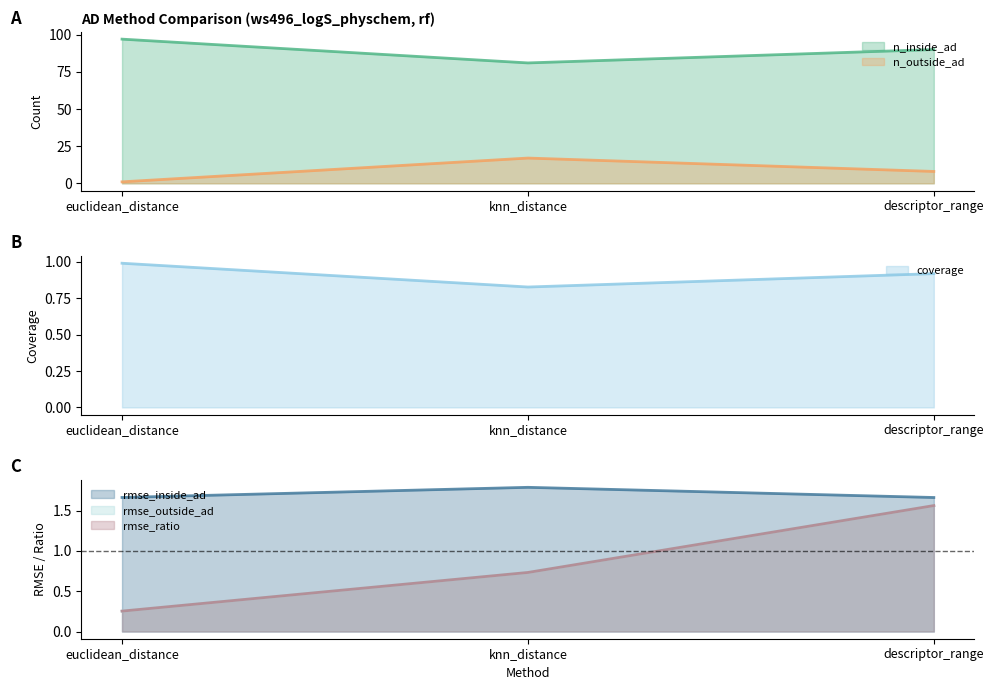

List the labels in order of rmse_outside_ad value, smallest first.

euclidean_distance, knn_distance, descriptor_range